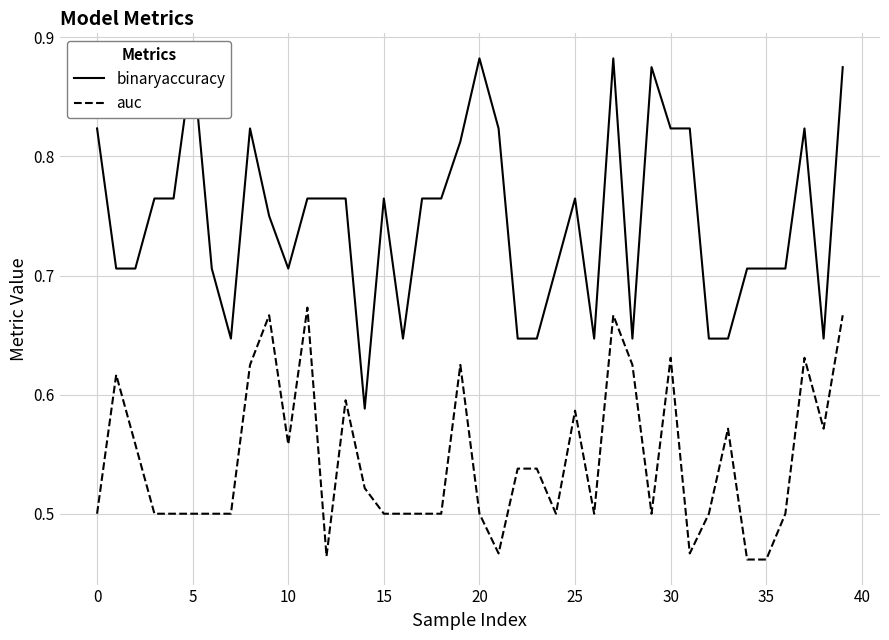

Which series has the widest spread of values?

binaryaccuracy